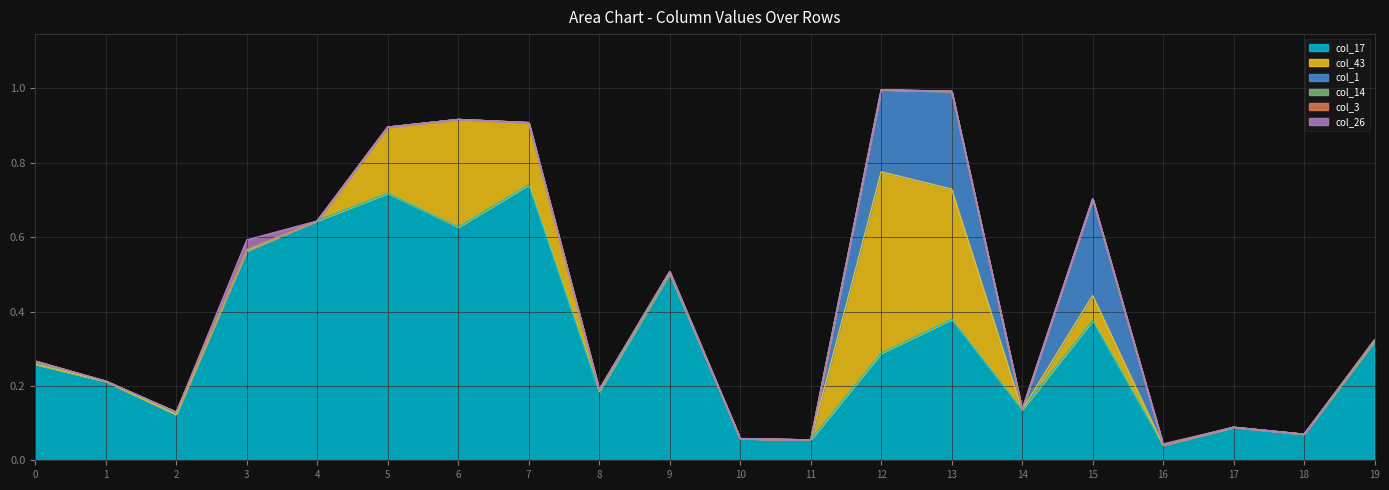

The value of col_43 at 8 is 0.3. True or false?

False